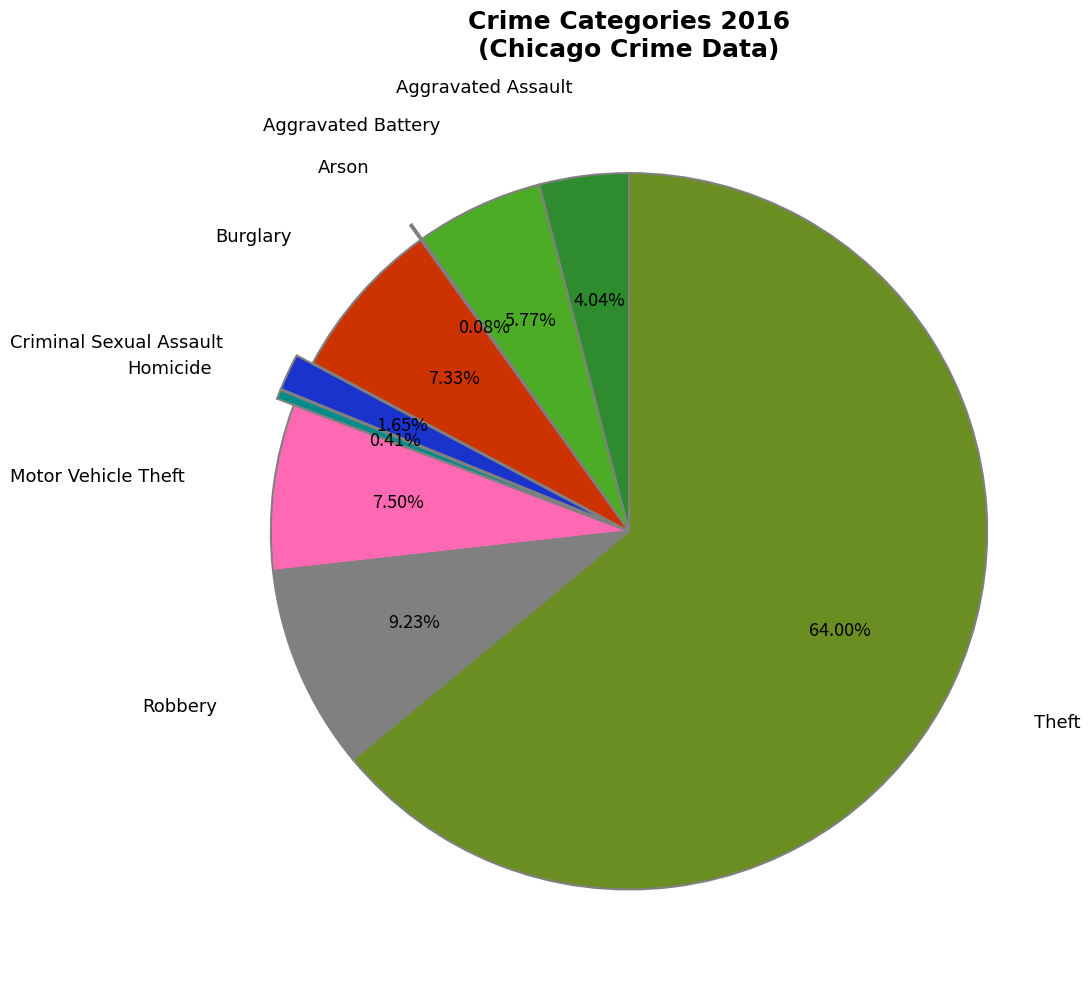

Does any single category account for the majority?

Yes